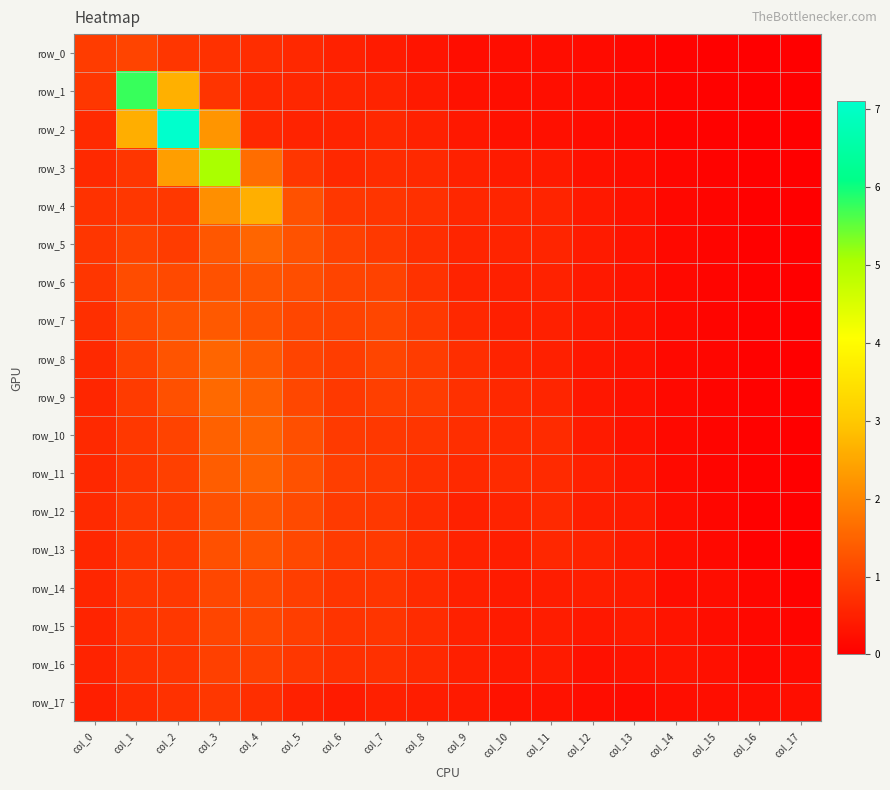

What is the difference between the highest and lowest values at col_6?

0.6